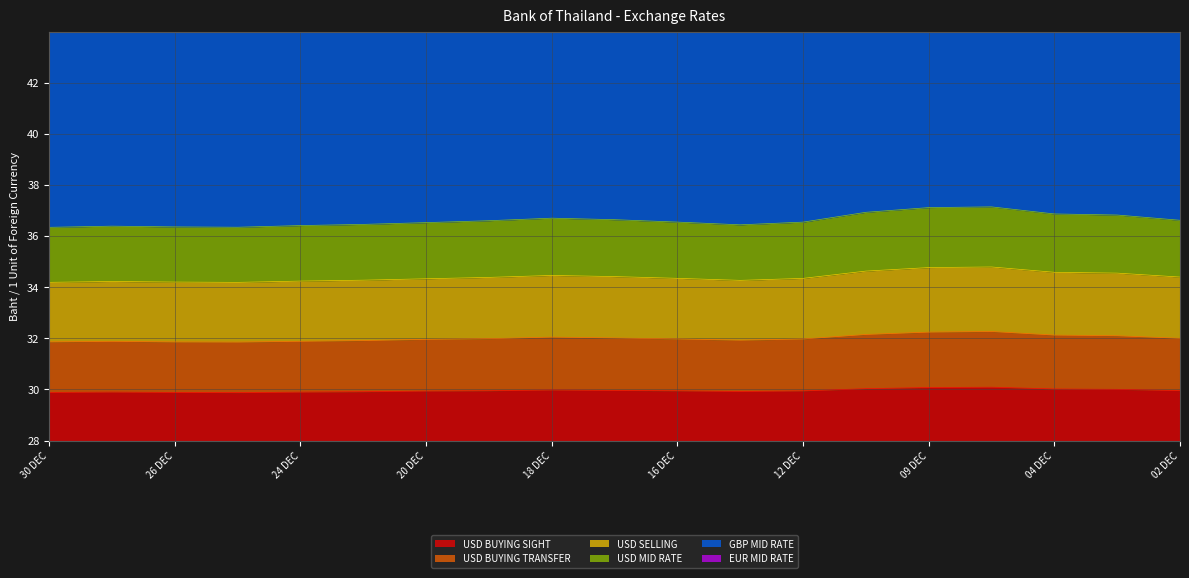

At which category does USD MID RATE reach its first local peak?

27 DEC